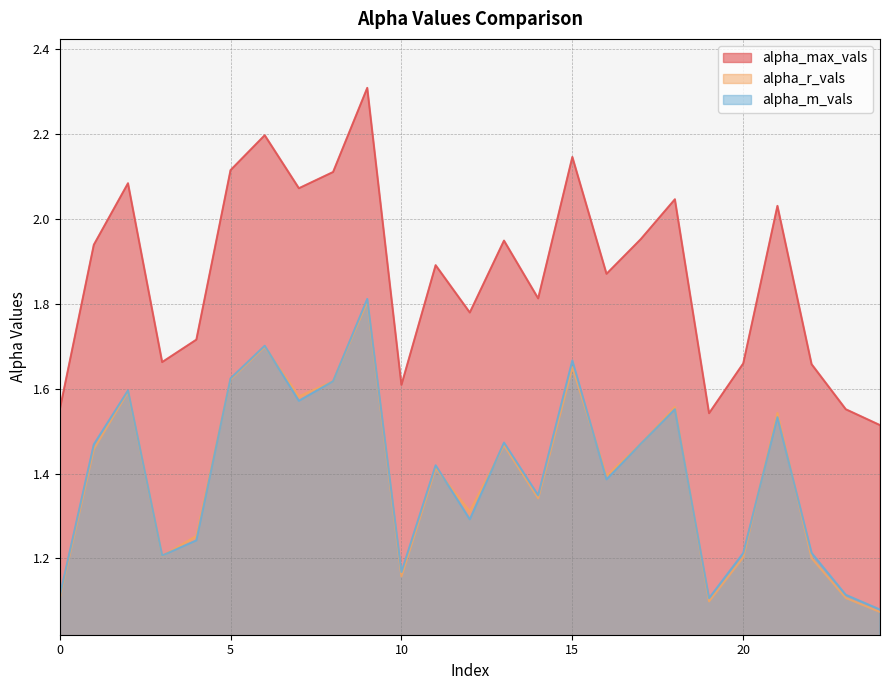

How many distinct data groups are displayed?

3